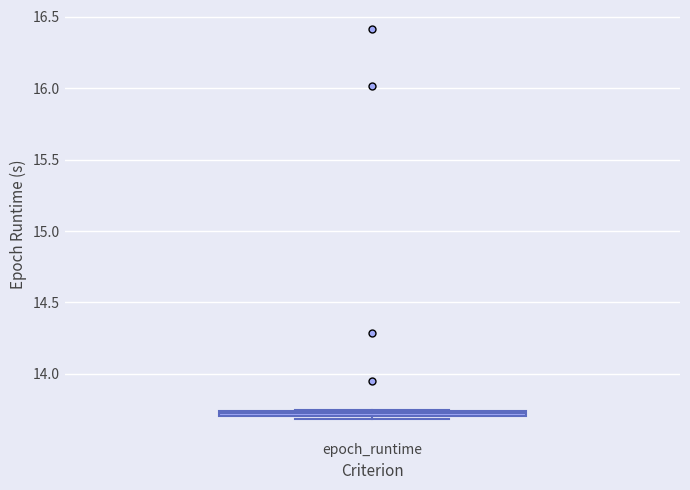

Where is the lower edge of the box for epoch_runtime on the y-axis? The values are not printed on the chart, so give them approximately, as read against the axis.

13.70